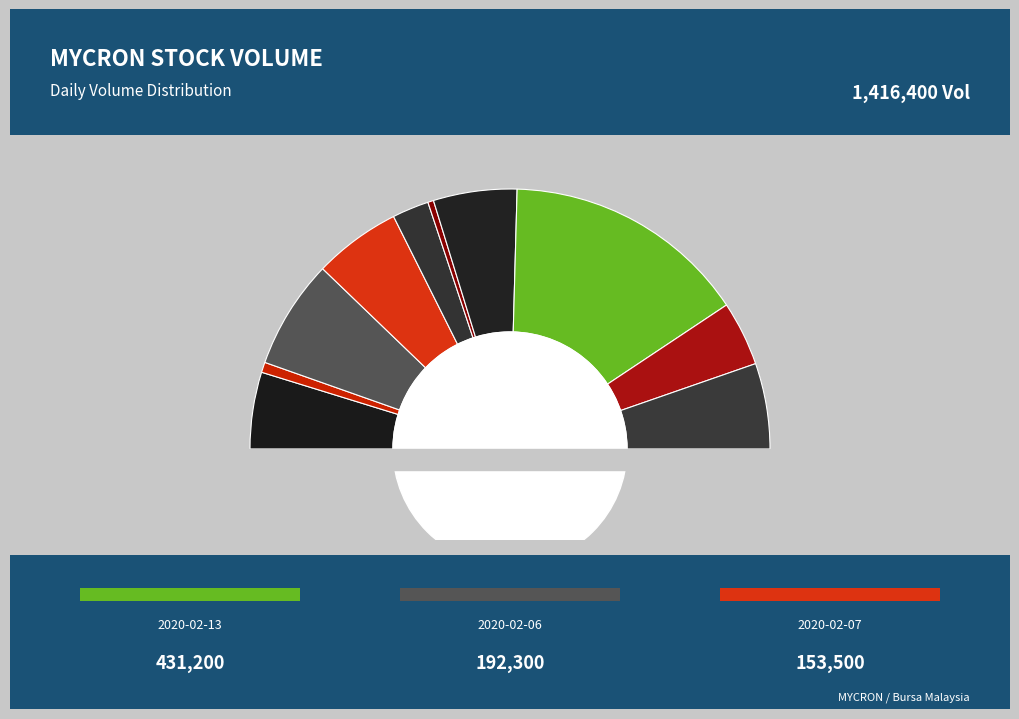

What is the total percentage of 2020-02-07 and 2020-02-10?

15.4%